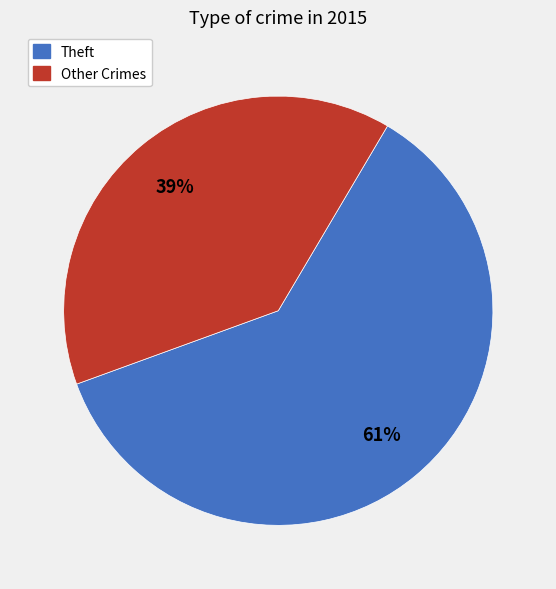

Is the sum of Other Crimes and Theft greater than half?

Yes